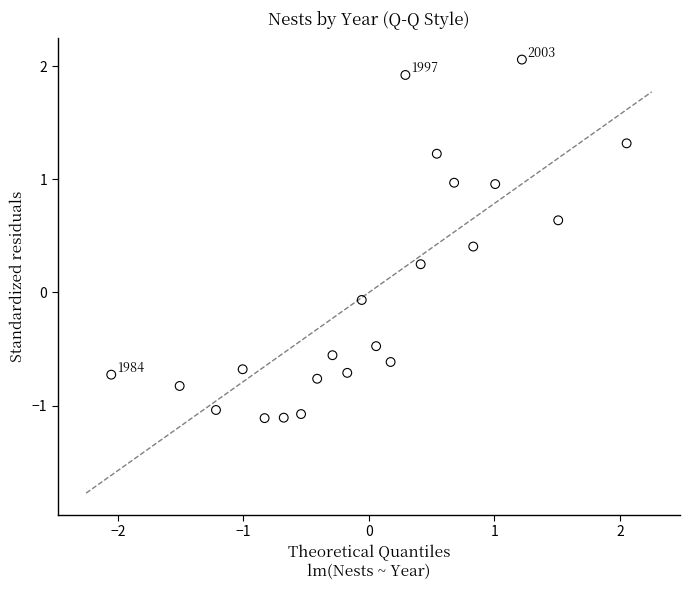

What is the range of Y values (max minus min)?

3.2